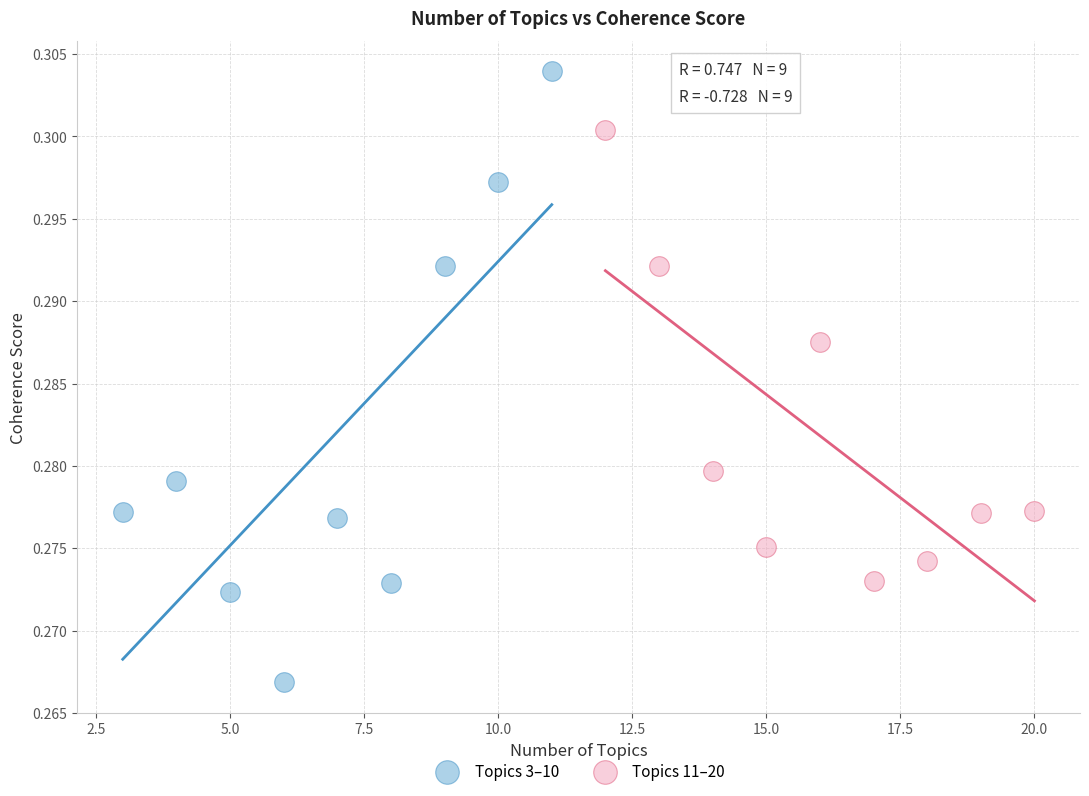

Which series contains the highest Y value?

Topics 3–10